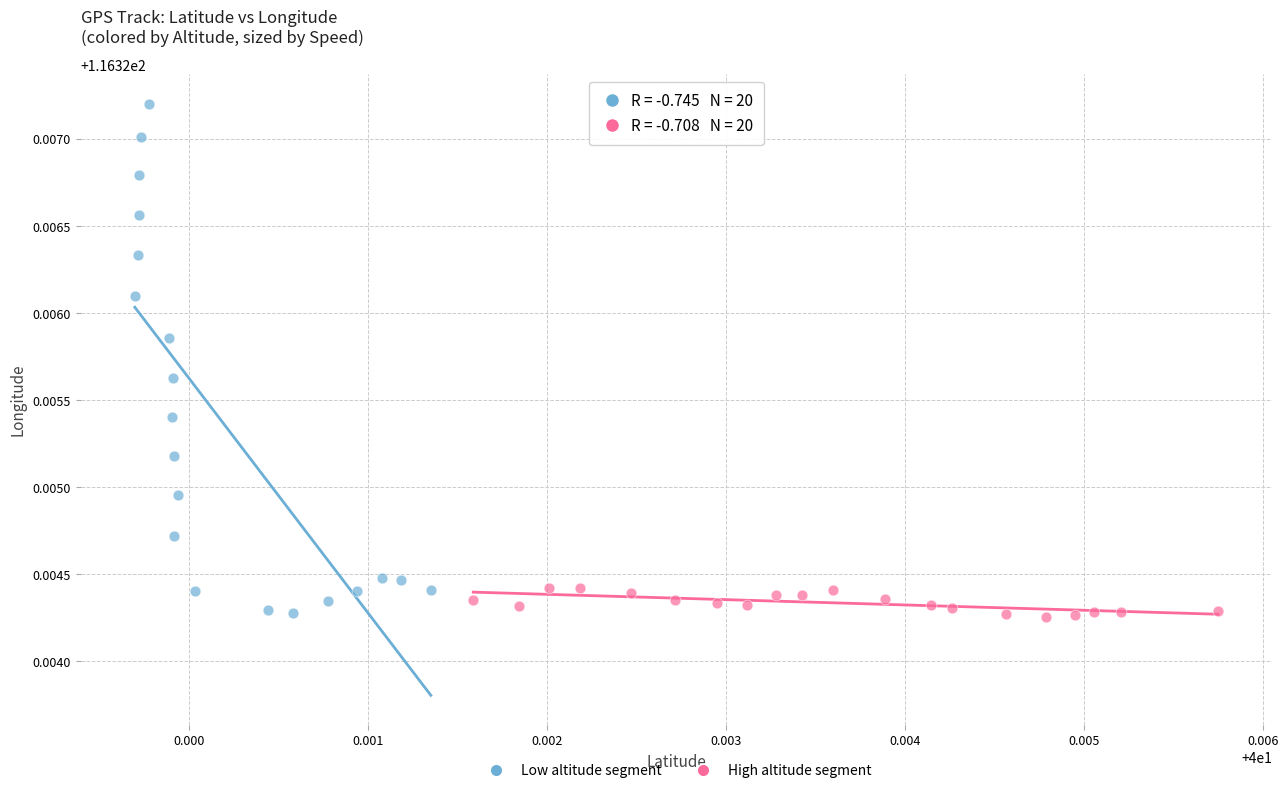

Which series has the largest Y range (max minus min)?

Low altitude segment